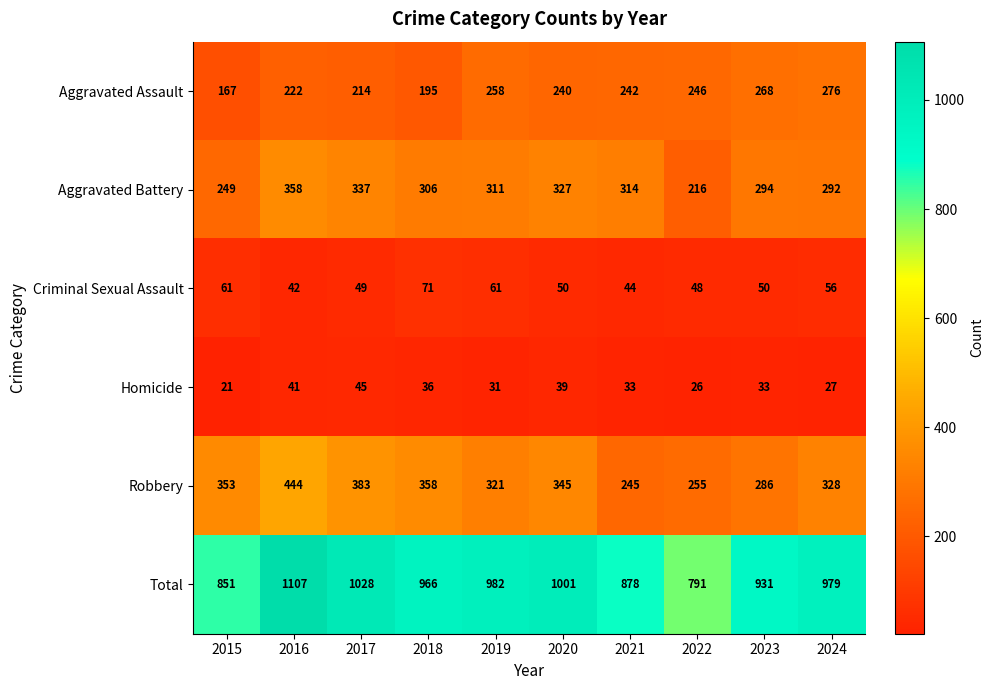

How many series are shown in this chart?

6